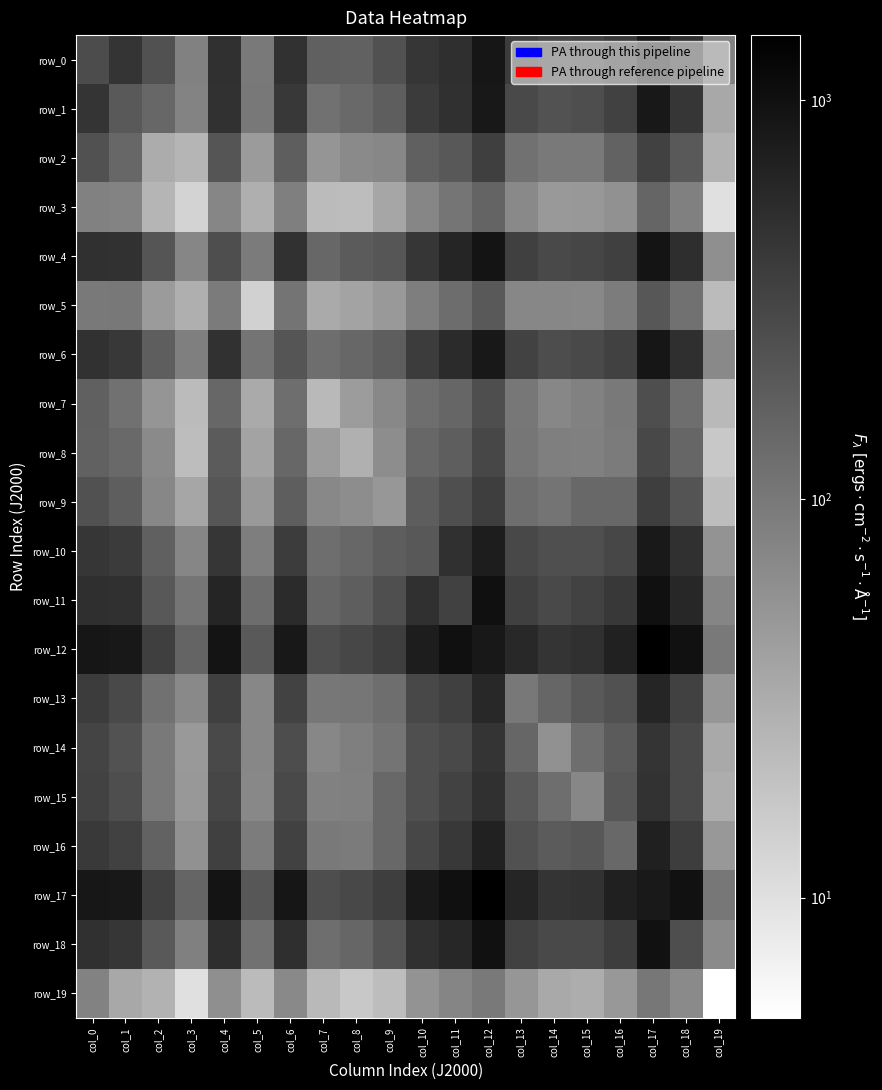

At how many categories does at least one series exceed 443?

13